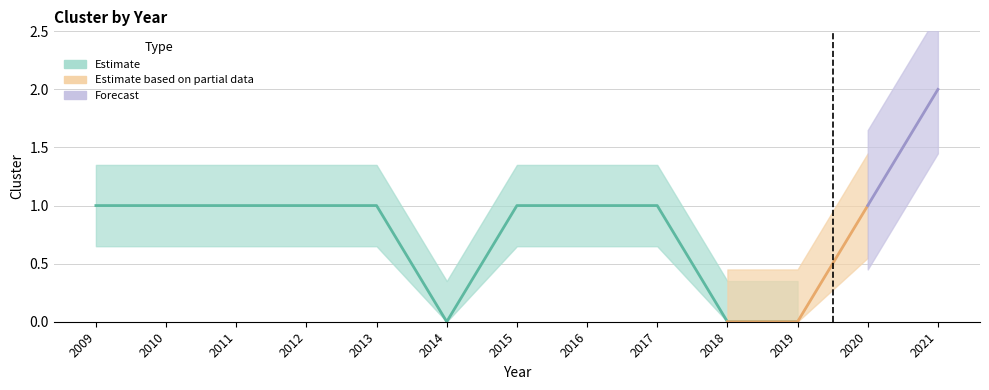

What is the value of the 12th point from the left?

1